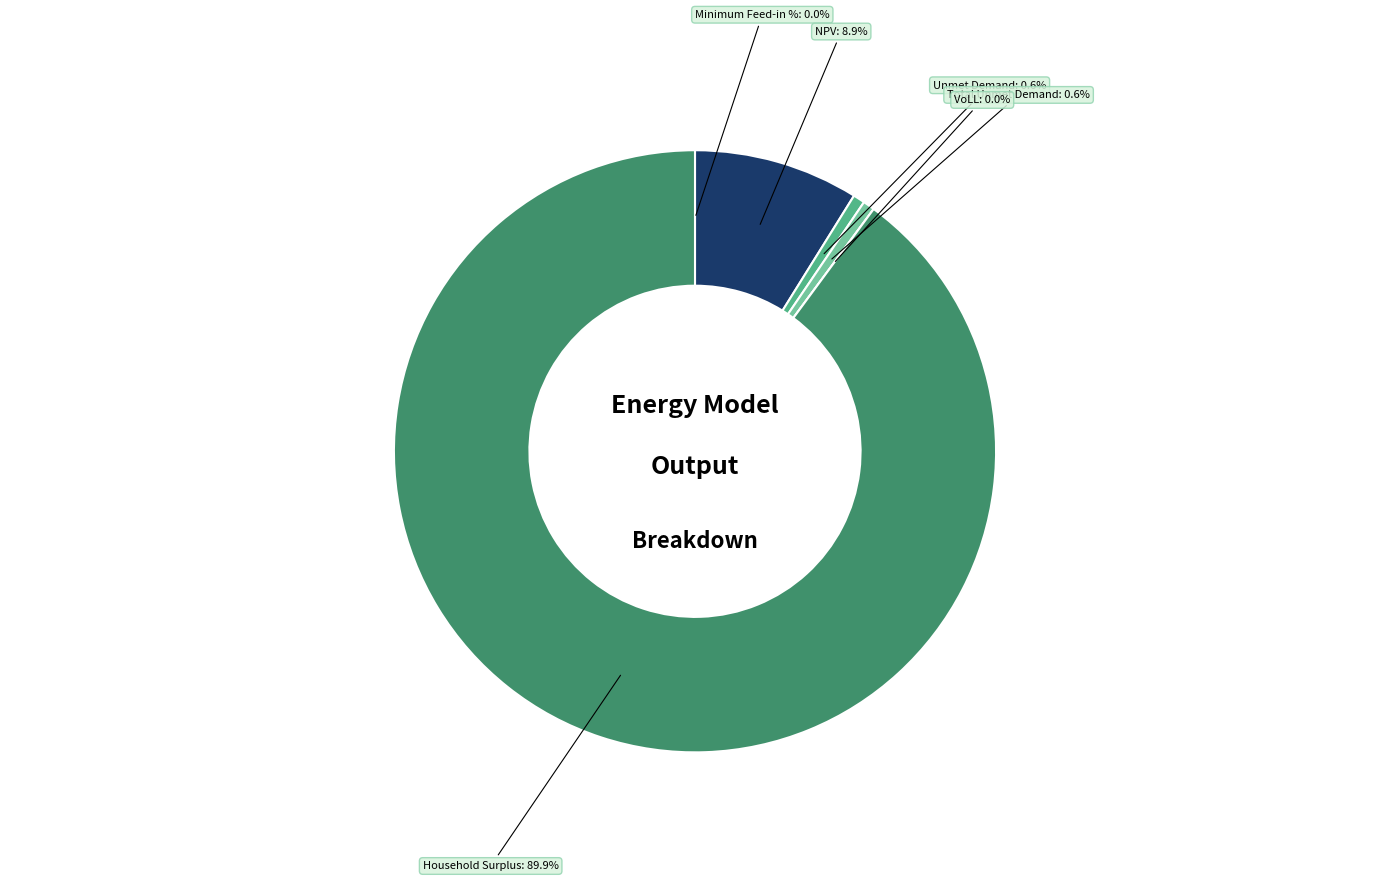

What percentage is NOT represented by Unmet Demand?

99.4%